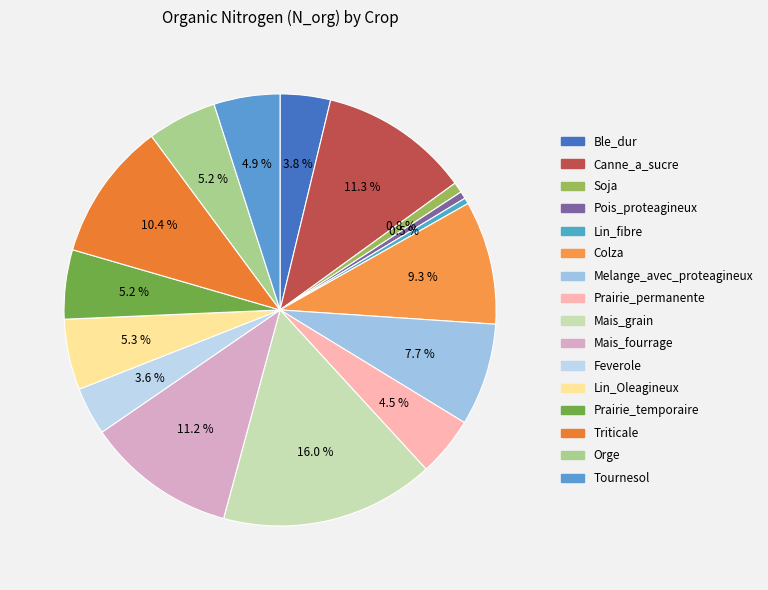

The Soja slice represents 1% of the pie. True or false?

True